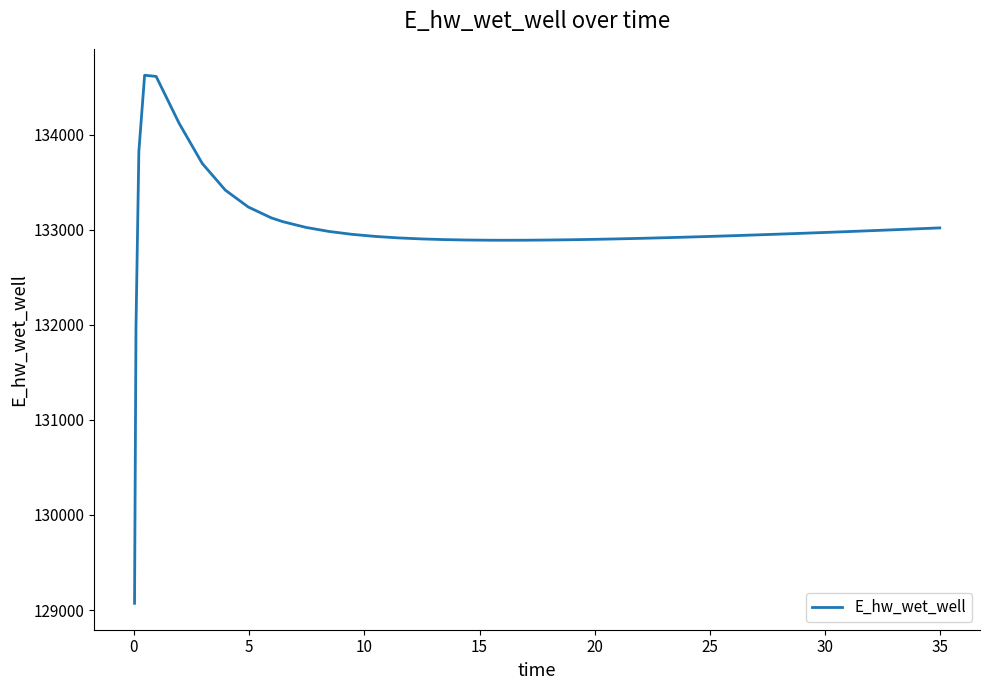

What is the maximum value shown in the chart?

134628.2